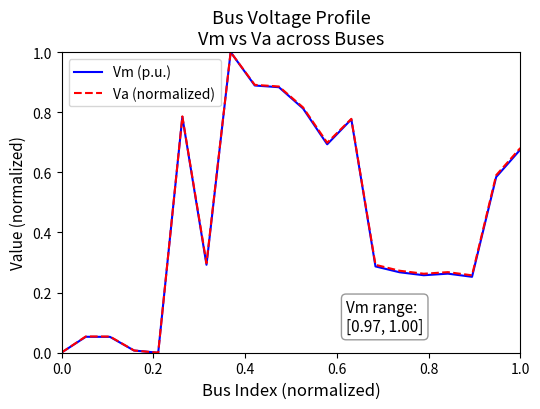

What is the maximum value shown in the chart?

1.0